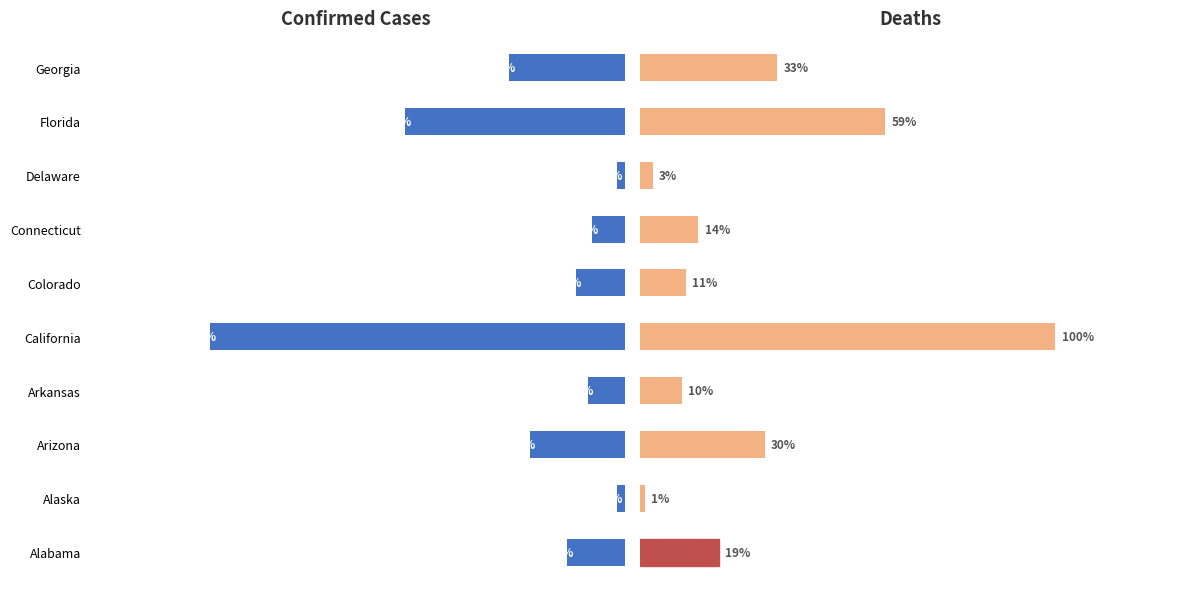

What are all the series names shown in the legend?

Confirmed, Deaths